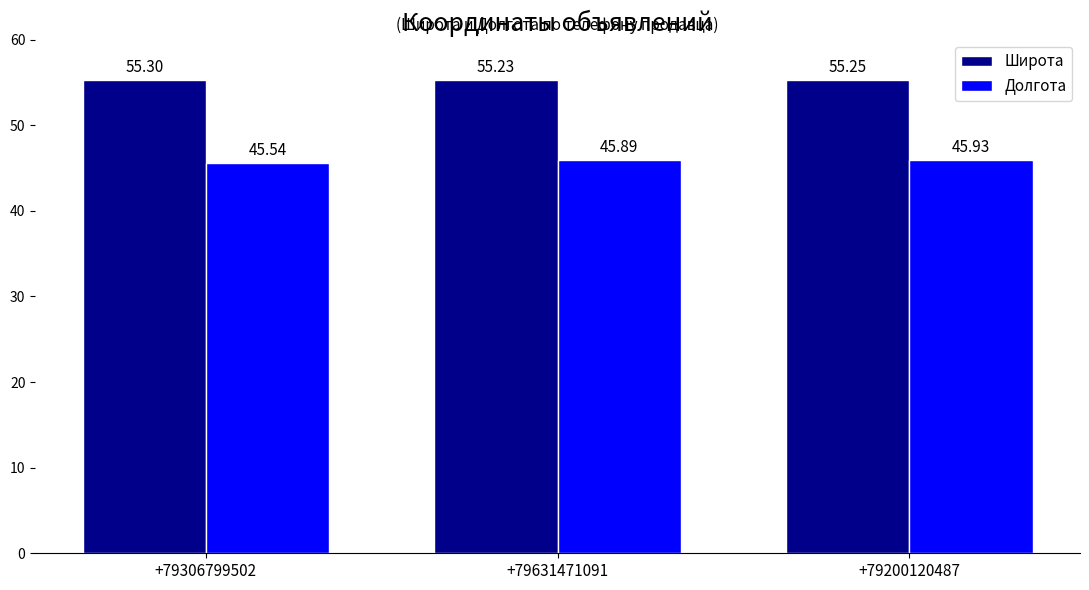

What is the spread (max minus min) of values at +79200120487?

9.3